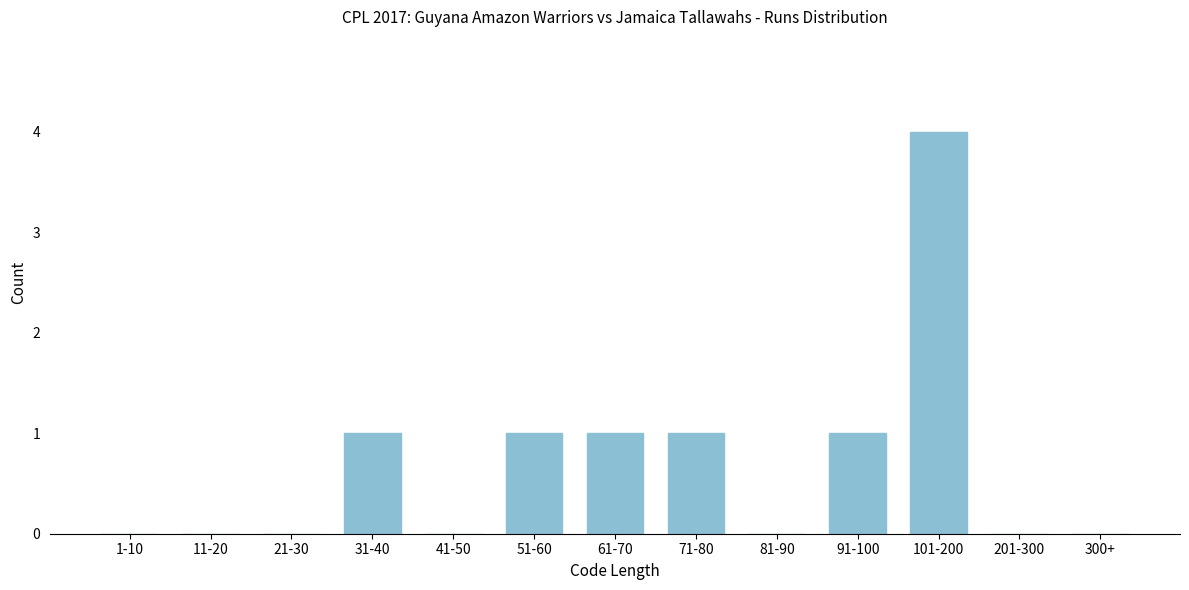

Reading right to left, transcribe all the data shown in this chart.

300+=0	201-300=0	101-200=4	91-100=1	81-90=0	71-80=1	61-70=1	51-60=1	41-50=0	31-40=1	21-30=0	11-20=0	1-10=0